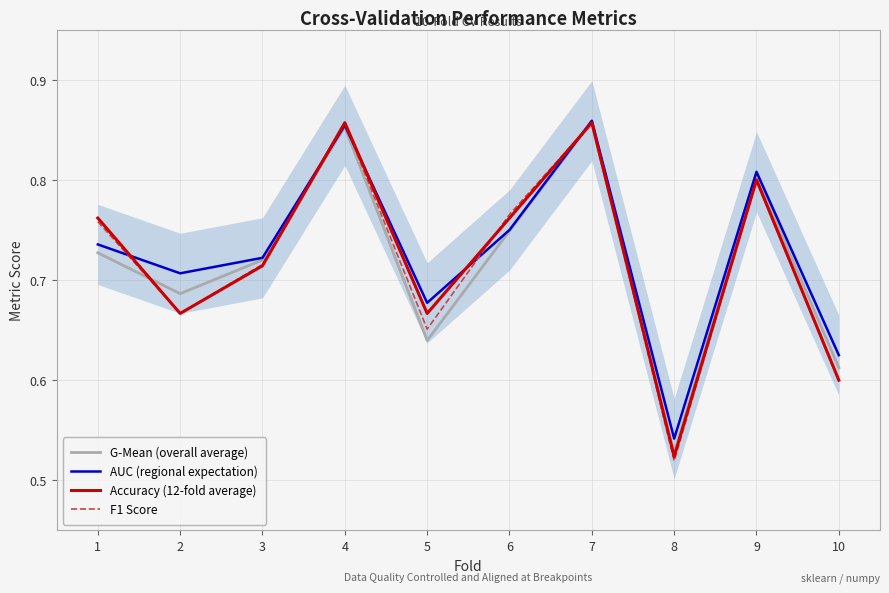

What are all the series names shown in the legend?

G-Mean (overall average), AUC (regional expectation), Accuracy (12-fold average), F1 Score